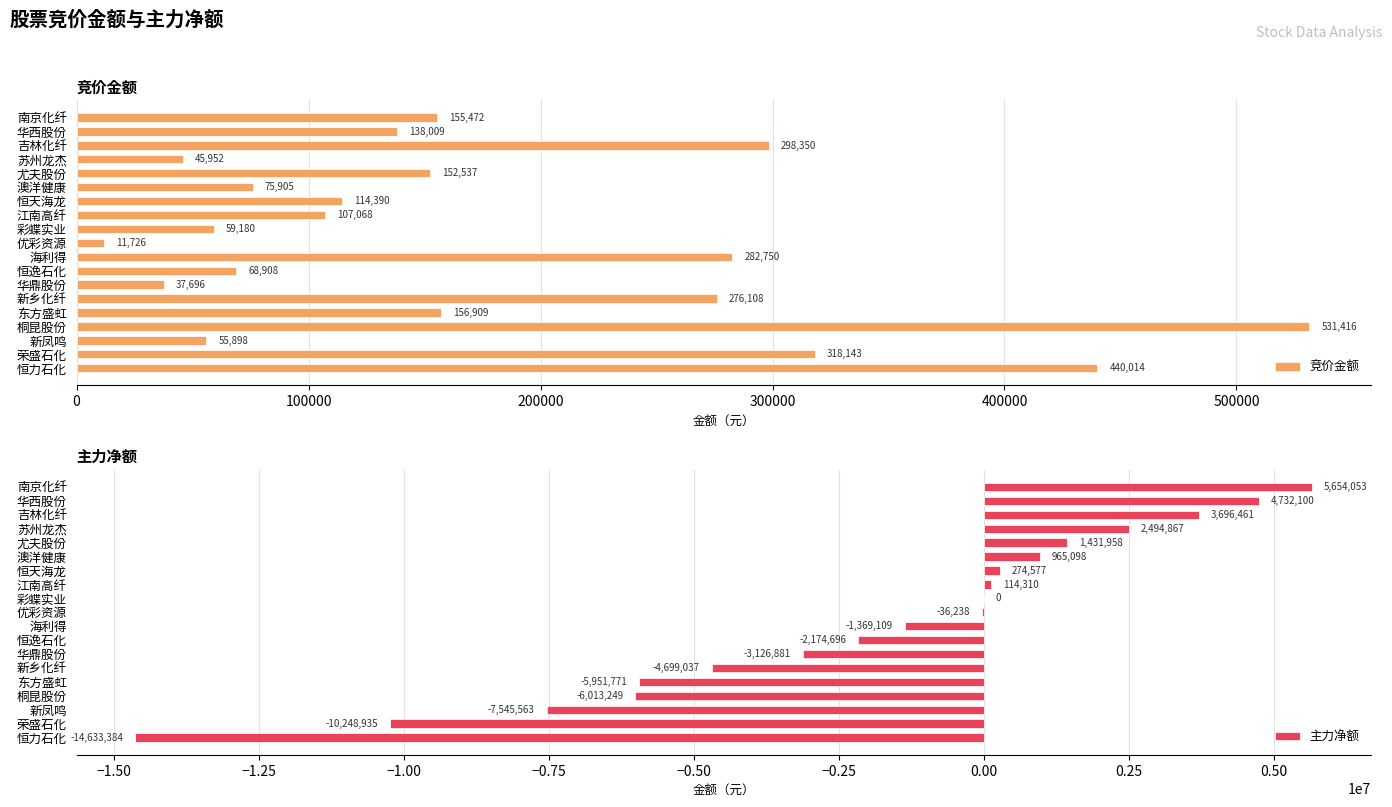

At which label does 竞价金额 reach its minimum?

优彩资源